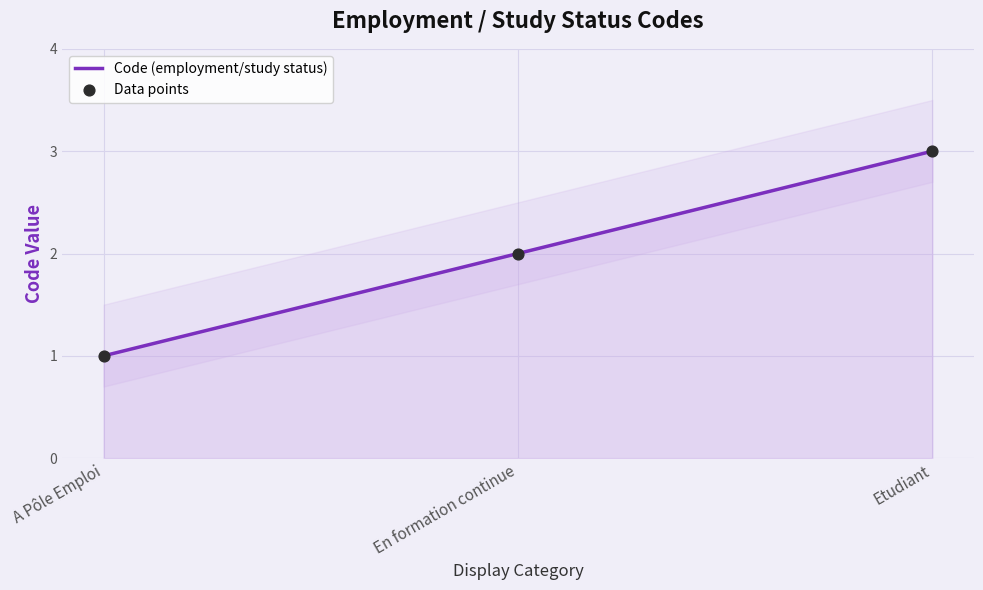

Which series has the largest total across all categories?

Code (employment/study status)